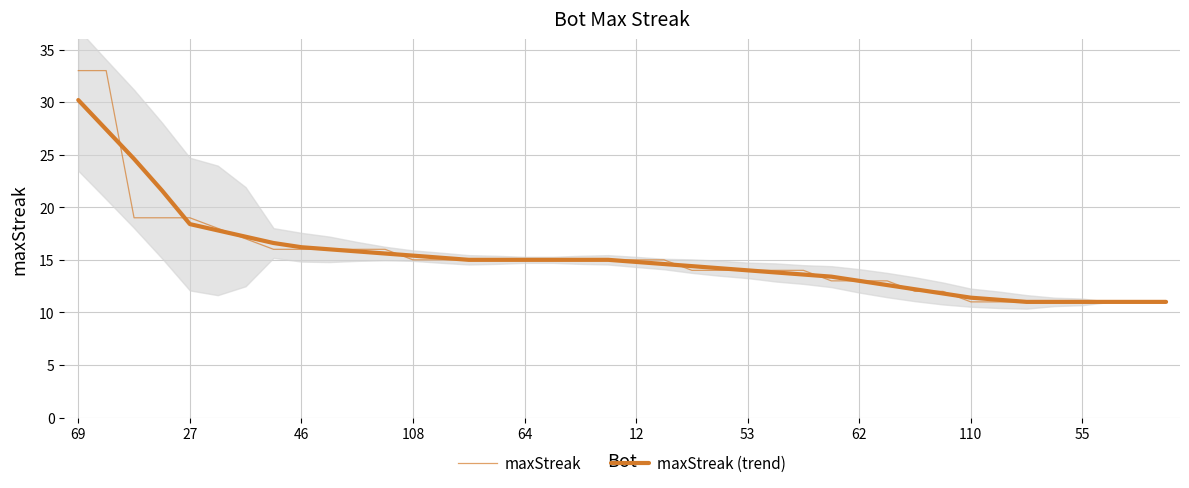

Is the value of maxStreak (trend) at 38 greater than the value of maxStreak at 13?

No